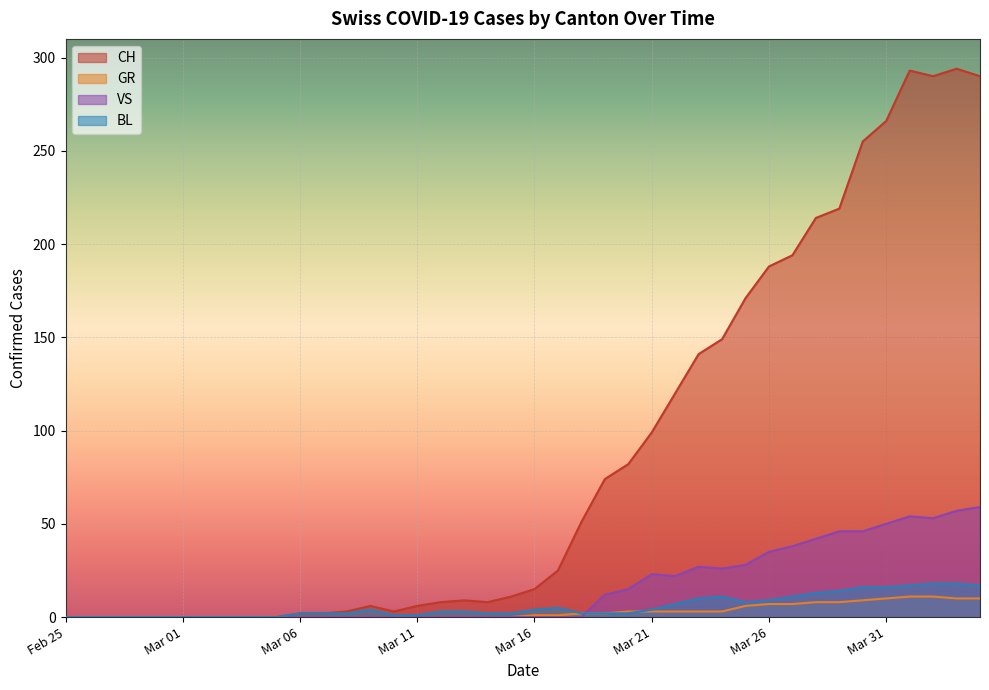

What is the maximum value shown in the chart?

294